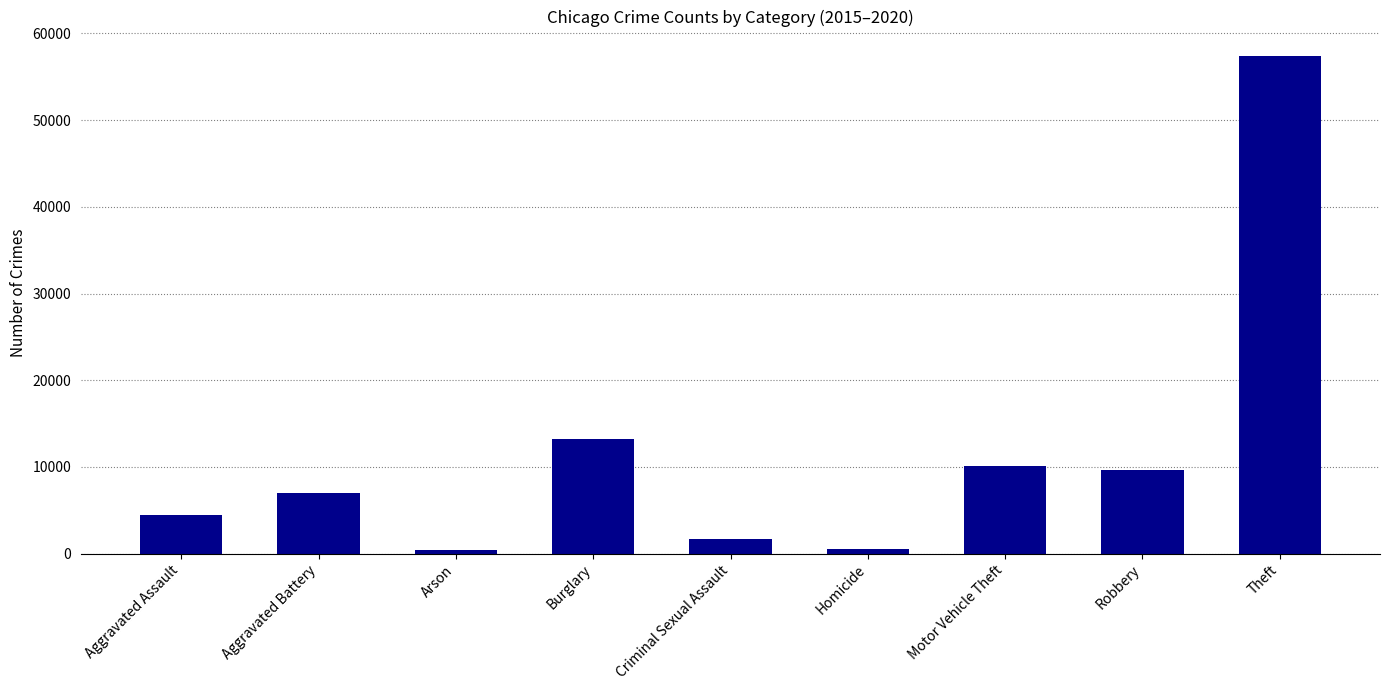

What value does the data have at Criminal Sexual Assault?

1670